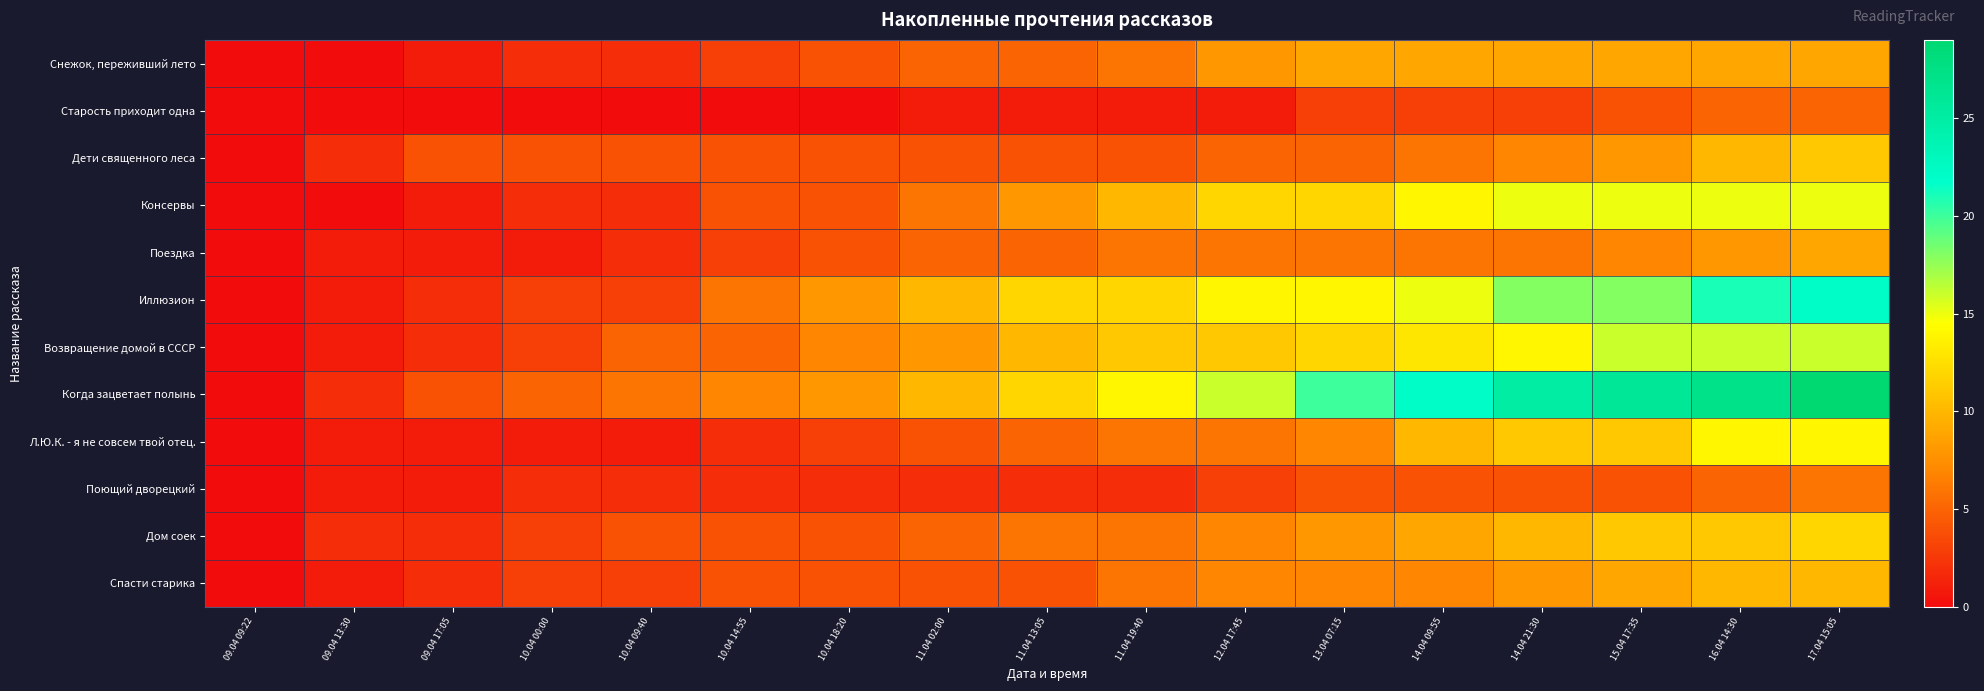

At which category is the sum across all series the highest?

17.04 15:05